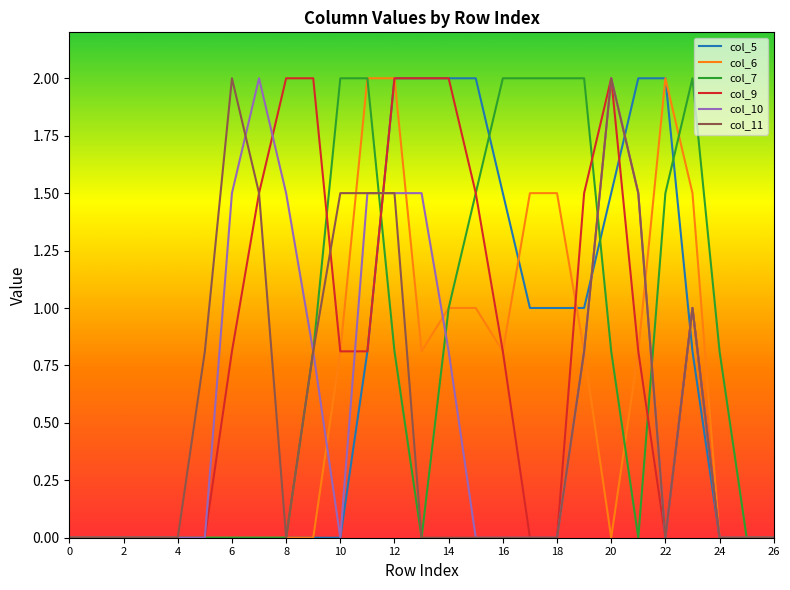

What is the sum of all col_10 values?

16.4